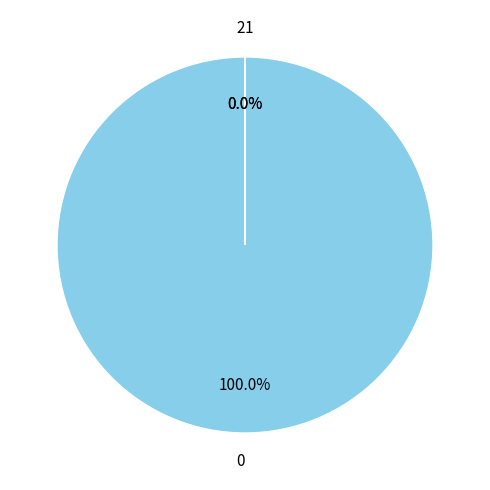

True or false: 0 accounts for 99% of the total.

False